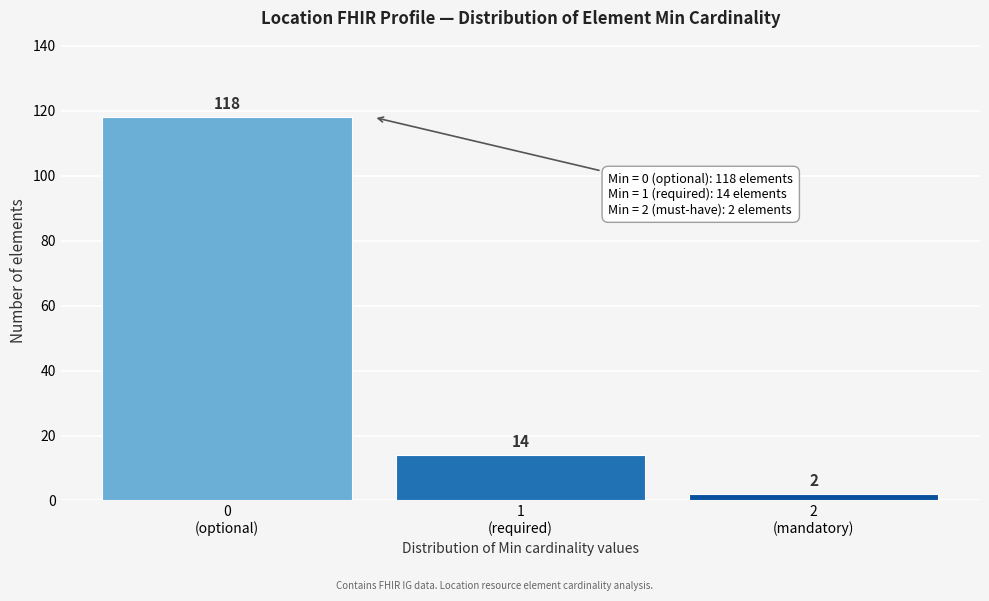

Reading right to left, list all the values displayed in this chart.

2	14	118